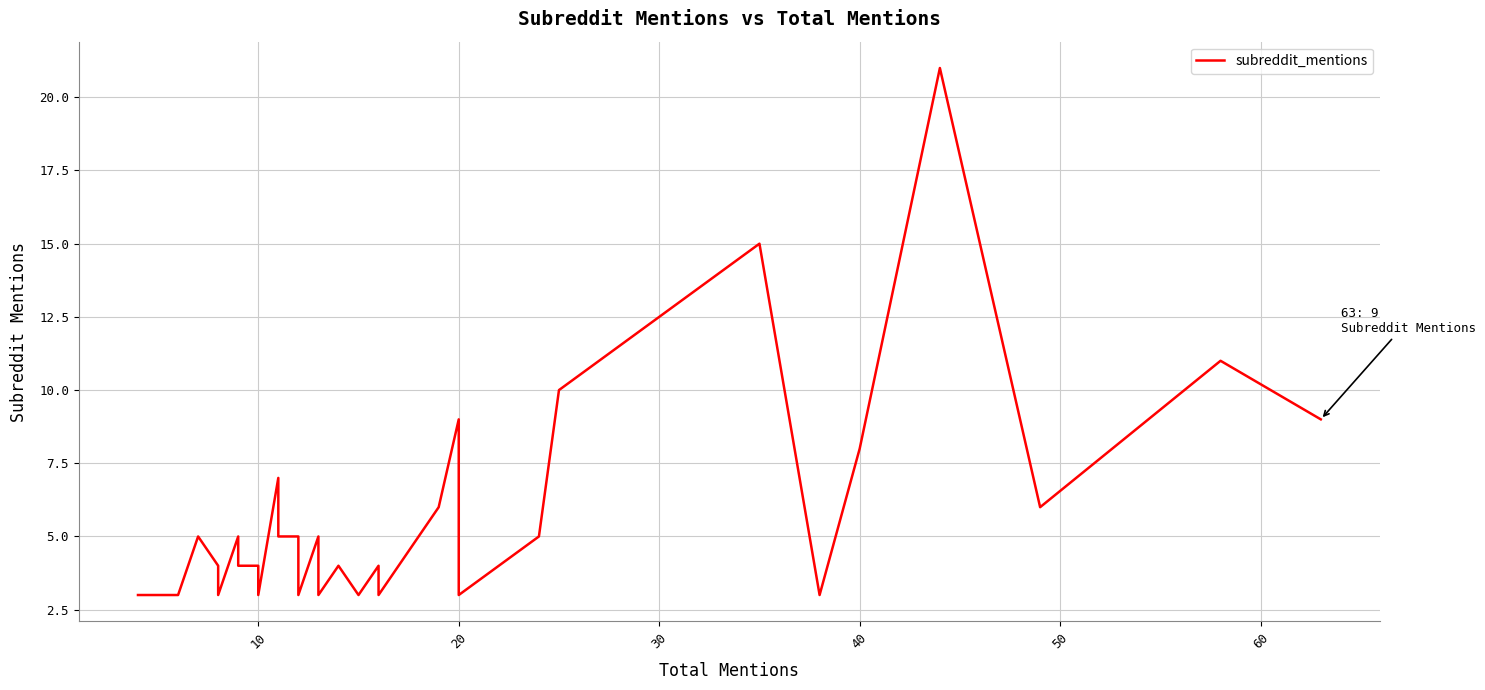

True or false: the data shows 2 at 60.

False